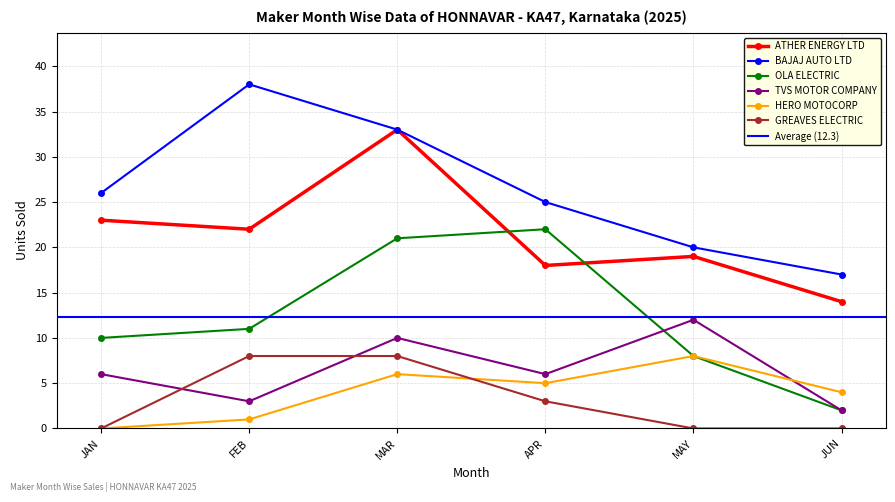

What is the value of the TVS MOTOR COMPANY point at the 4th from the left?

6